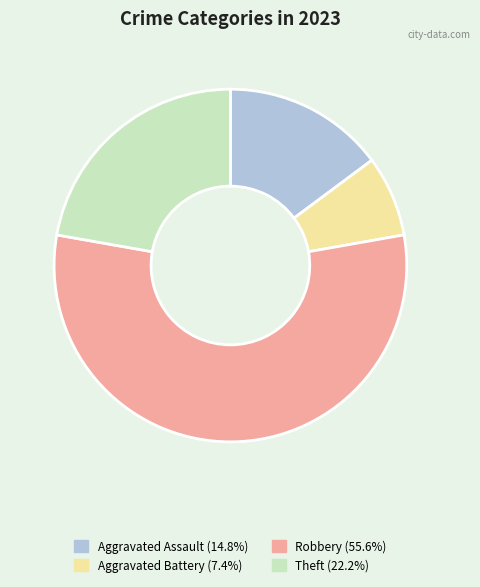

Count the number of slices in the pie.

4